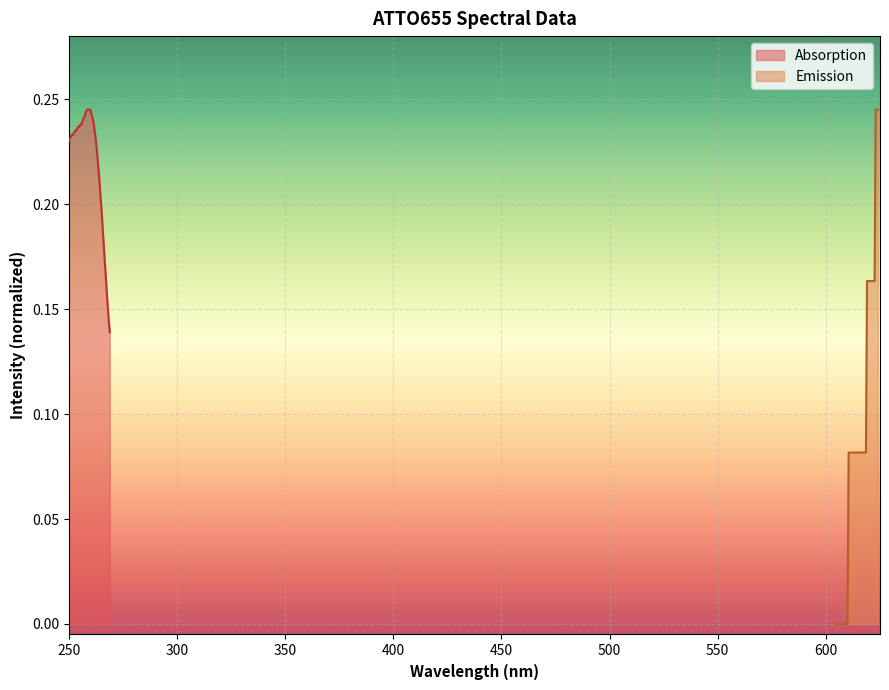

What is the average value of the Absorption series?

0.2